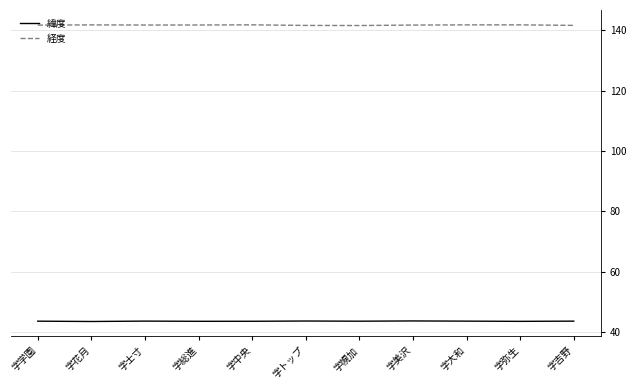

True or false: 経度 and 緯度 cross at least once.

False